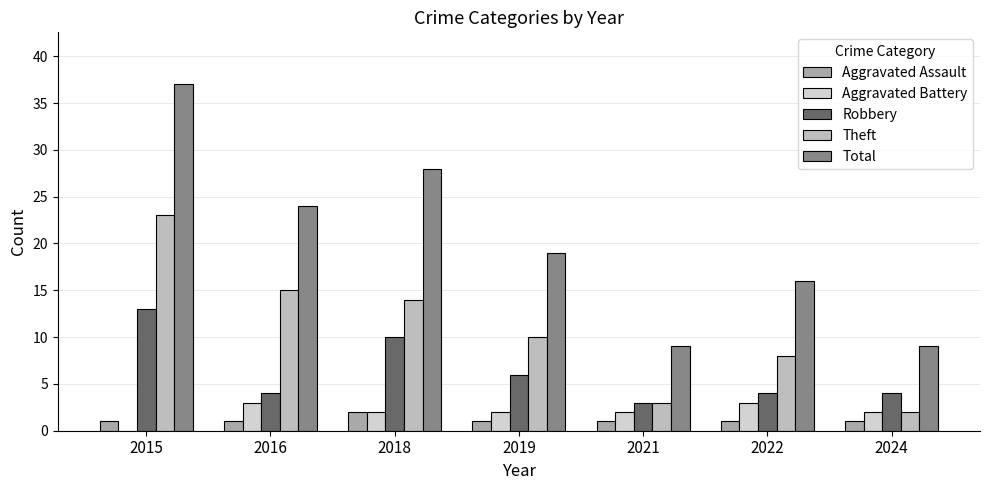

The value of Total at 2021 is 9. True or false?

True